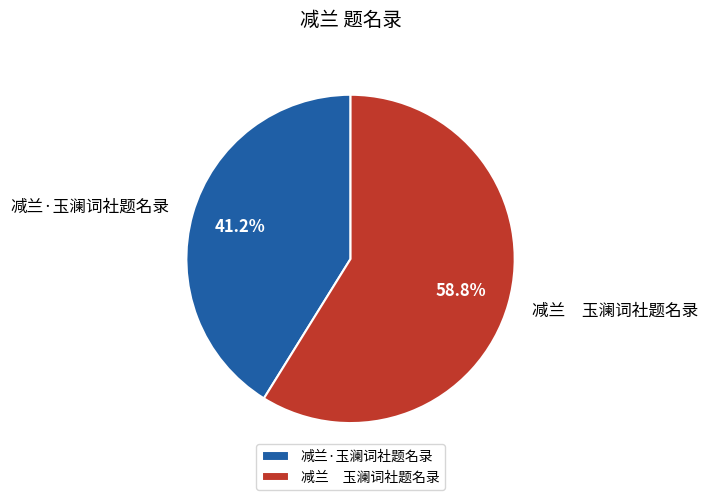

How many segments does this pie chart have?

2